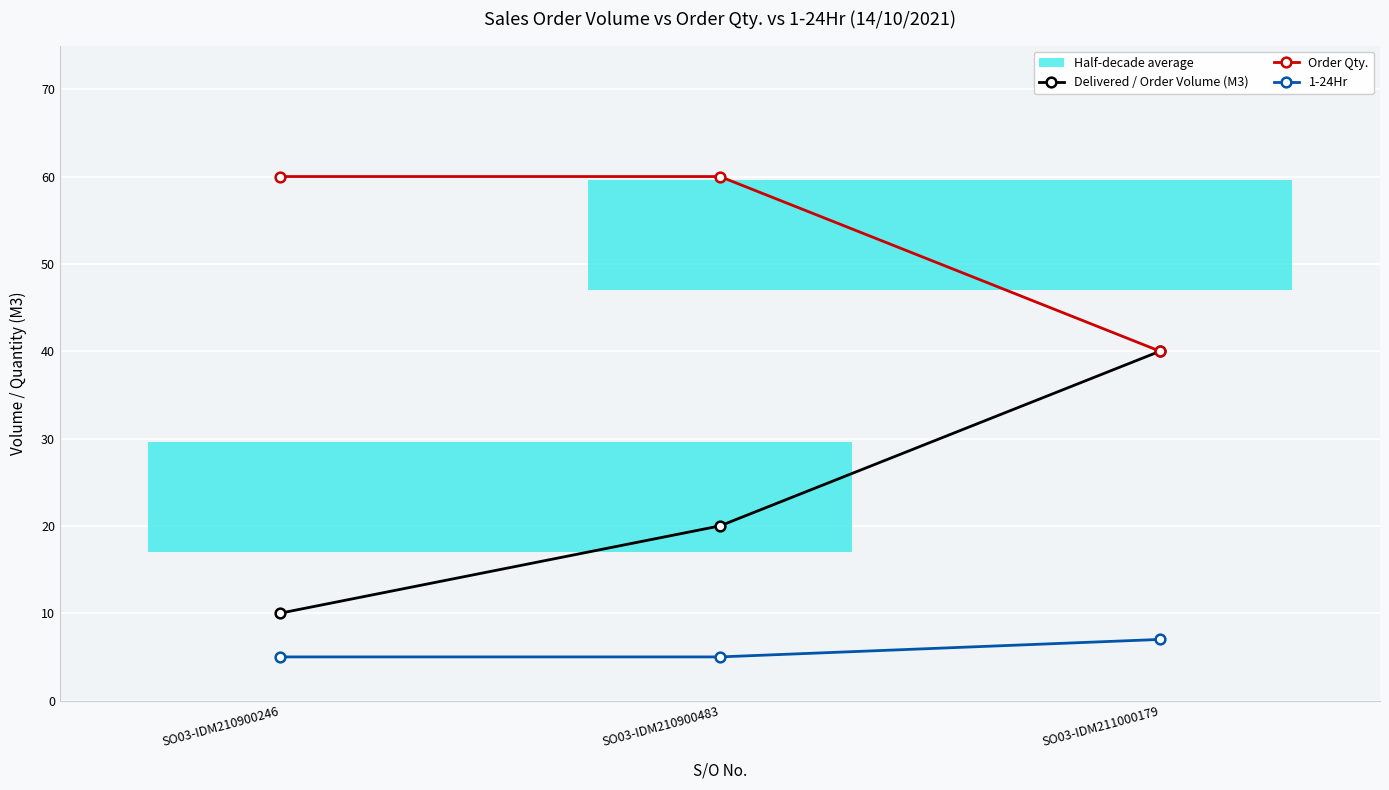

Reading right to left, extract all data points from this chart.

Delivered / Order Volume (M3): SO03-IDM211000179=40	SO03-IDM210900483=20	SO03-IDM210900246=10
Order Qty.: SO03-IDM211000179=40	SO03-IDM210900483=60	SO03-IDM210900246=60
1-24Hr: SO03-IDM211000179=7	SO03-IDM210900483=5	SO03-IDM210900246=5